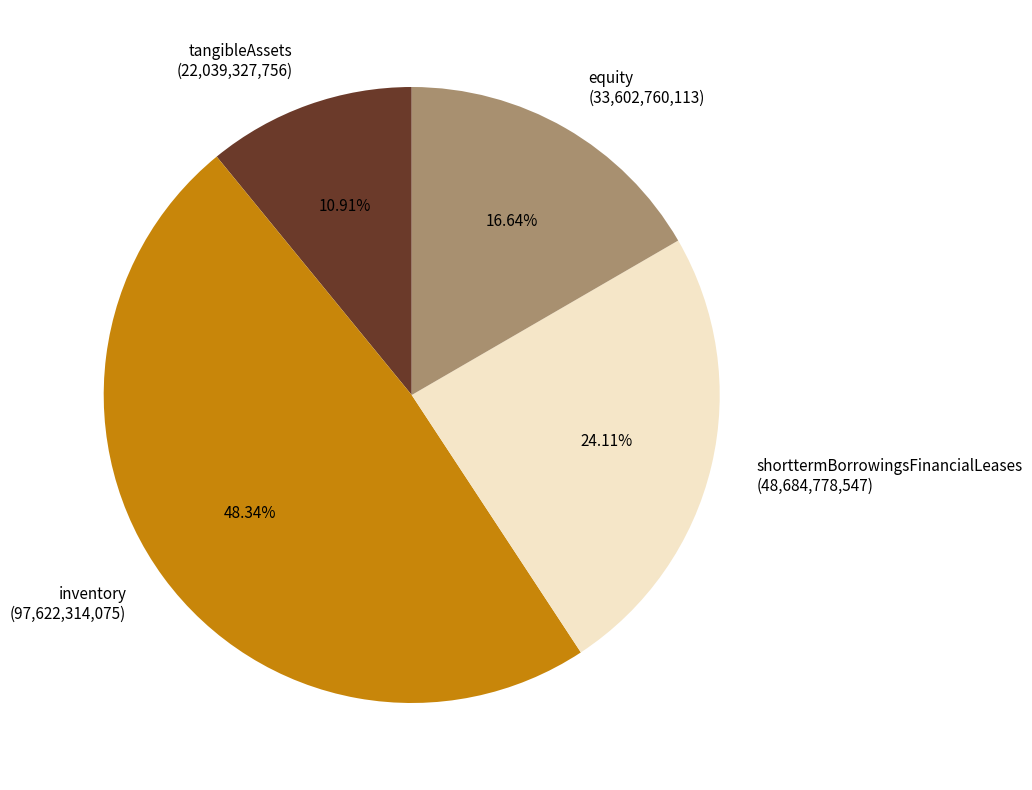

What percentage is the shorttermBorrowingsFinancialLeases slice, to the nearest percent?

24%